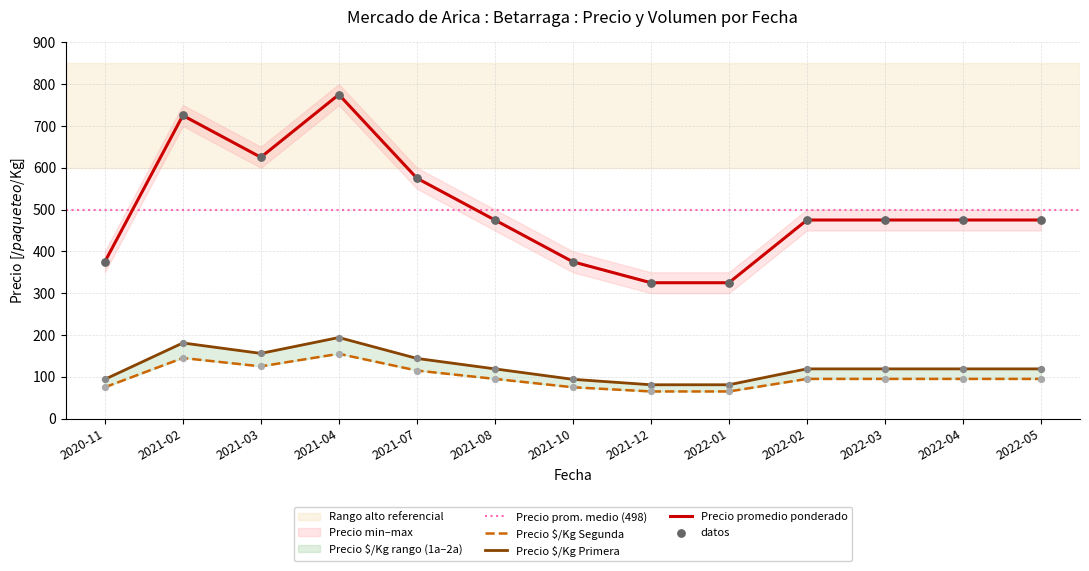

Is the value of Precio promedio ponderado at 2020-11 greater than the value of Precio minimo at 2020-11?

Yes